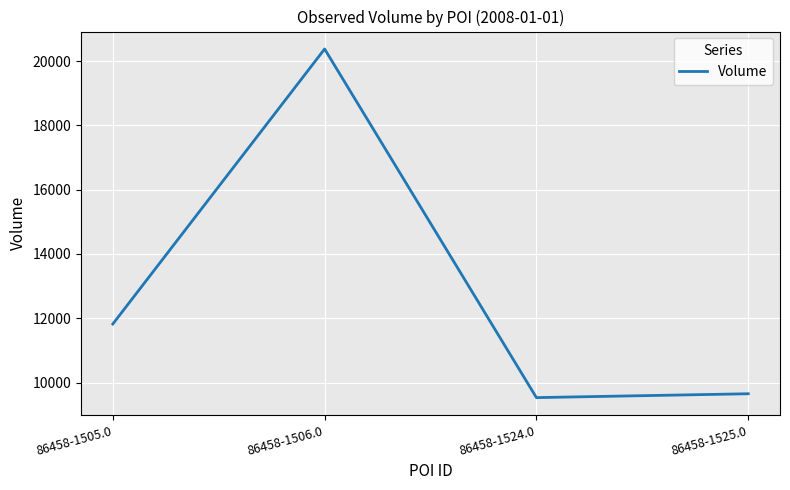

At which label is the value closest to 14955?

86458-1505.0